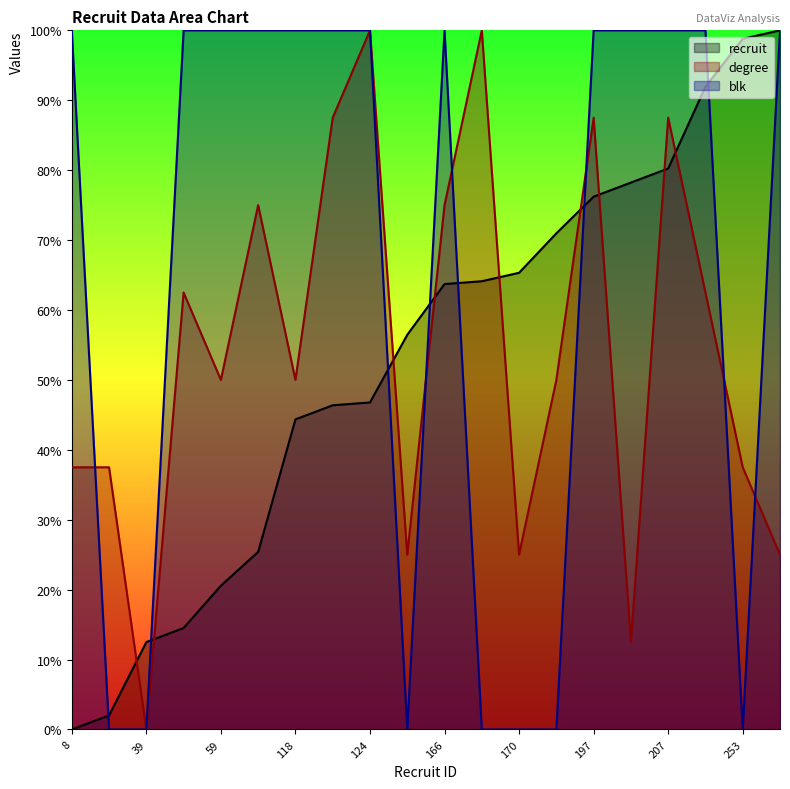

What is the average value of the recruit series?

52.9